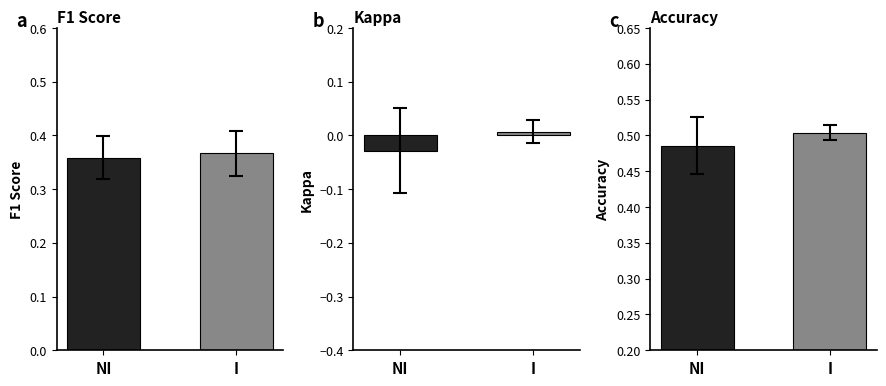

Does the chart contain stacked bars?

No